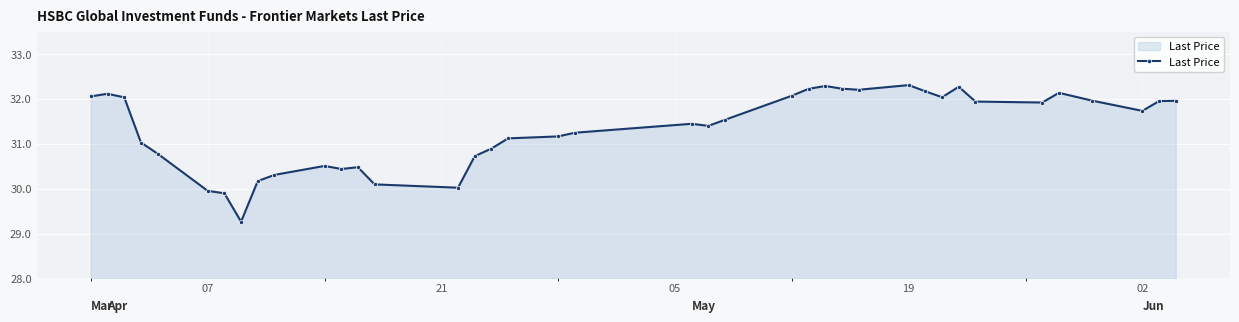

True or false: the data has more than 0 interior local peaks.

True